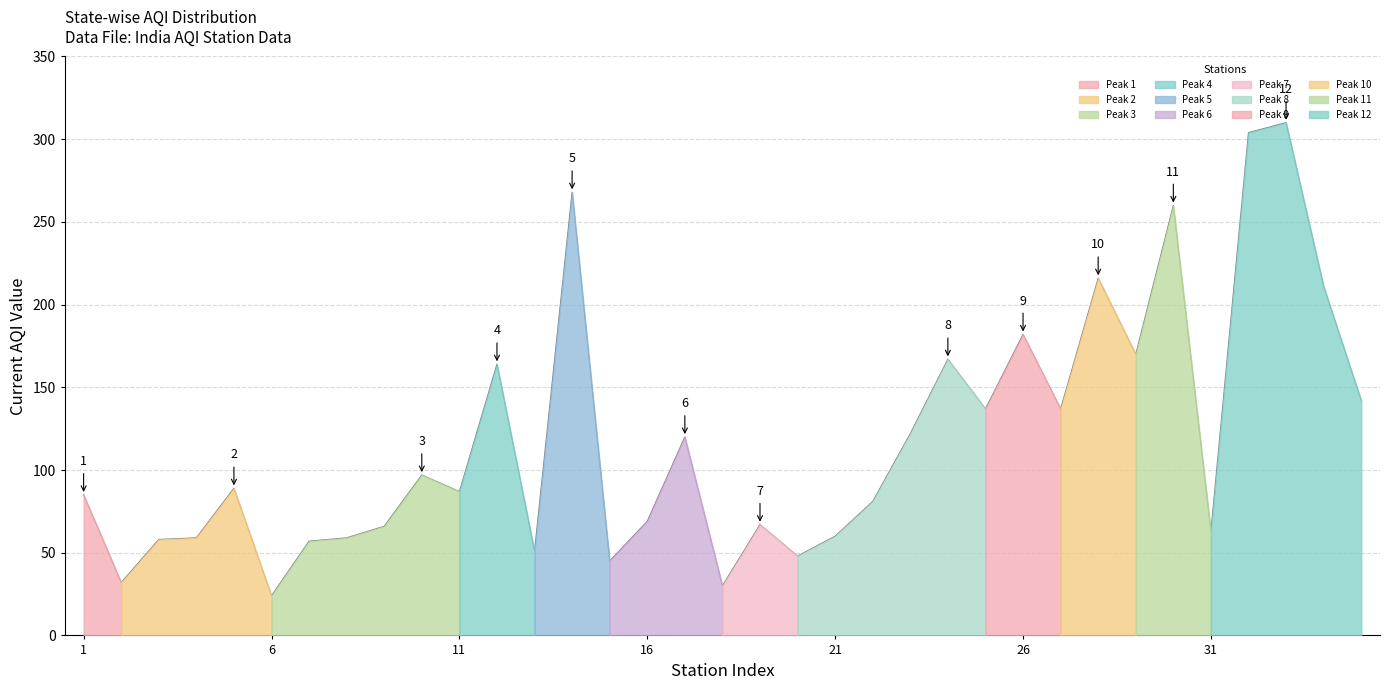

What is the change in value from 15 to 35?

+97